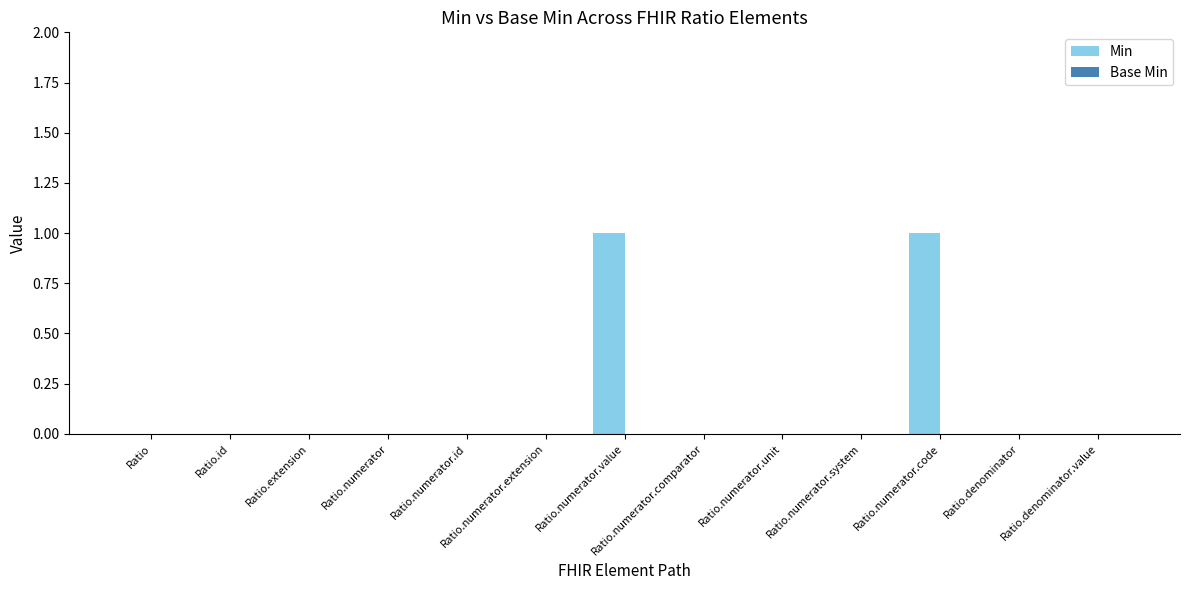

The value at Ratio.numerator.system is -1. True or false?

False